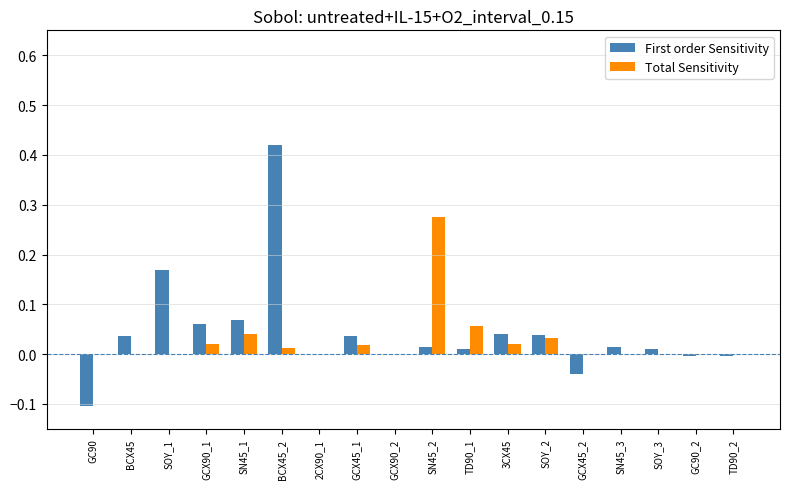

At which category does the chart reach its peak across all series?

BCX45_2